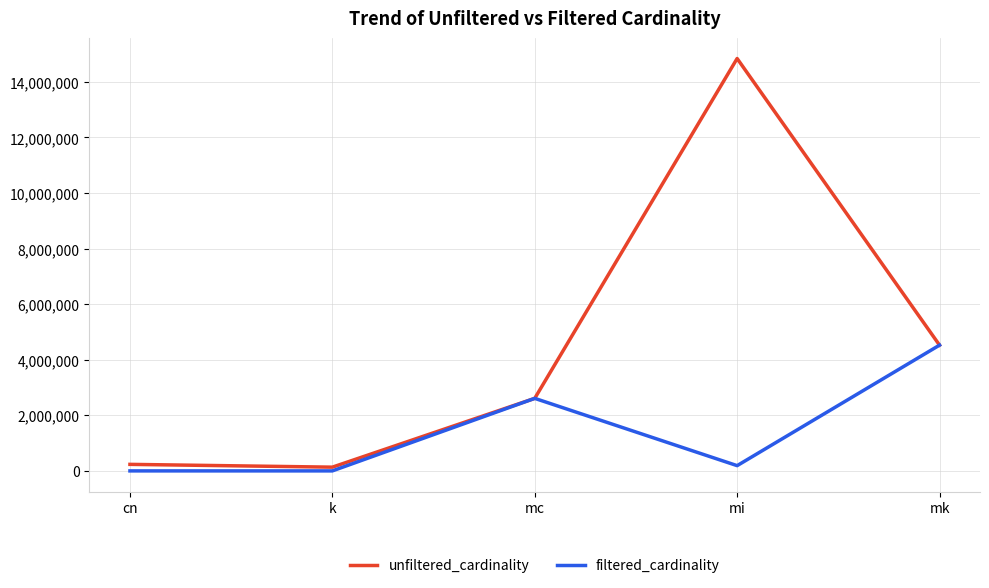

Which label corresponds to the largest value in the chart?

mi